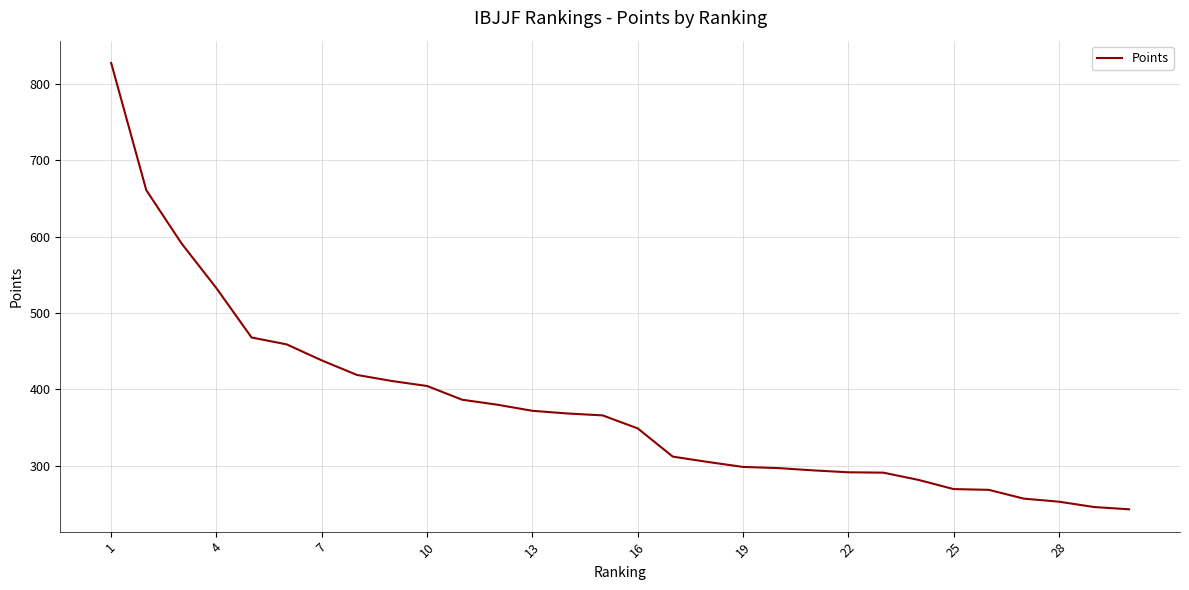

What is the difference between the maximum and minimum values?

584.5